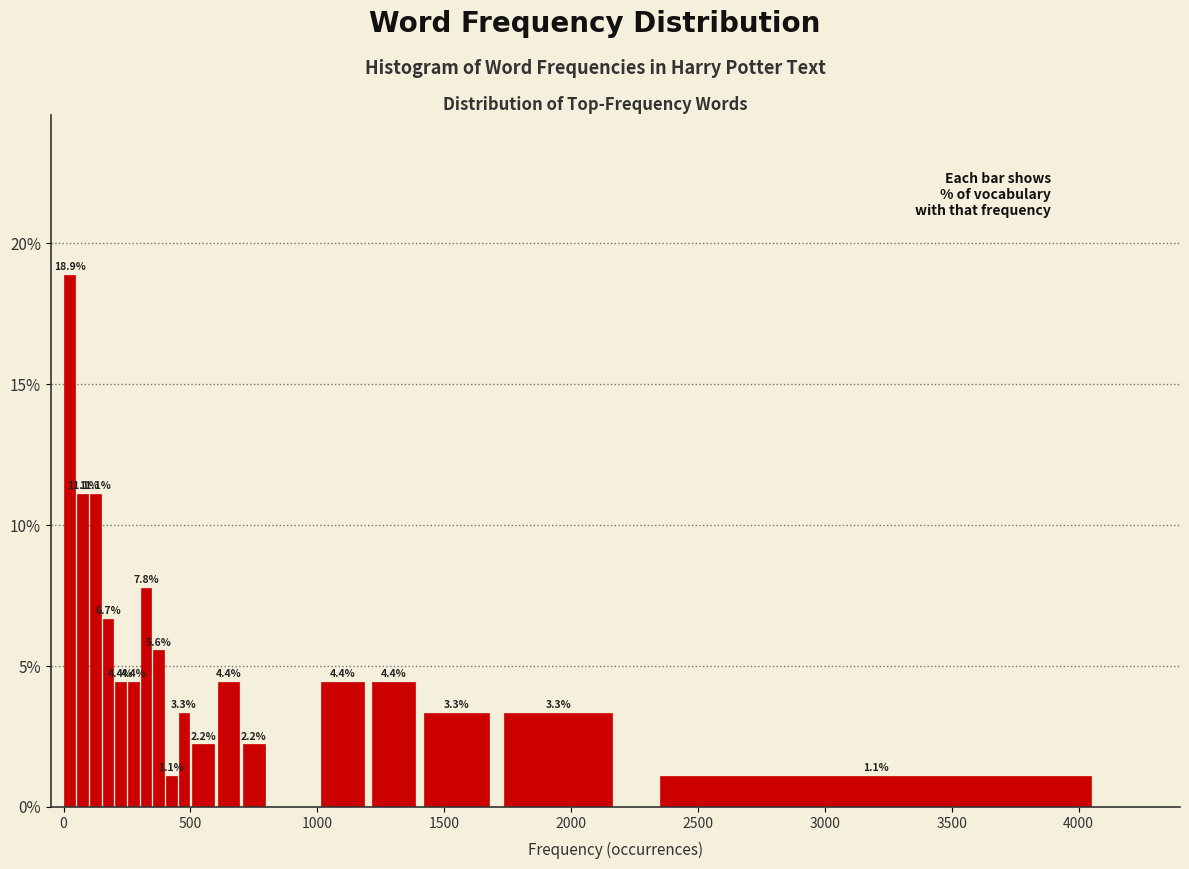

Around what value on the x-axis is the tallest bar? Give the approximate position of its centre, as read against the axis.

50